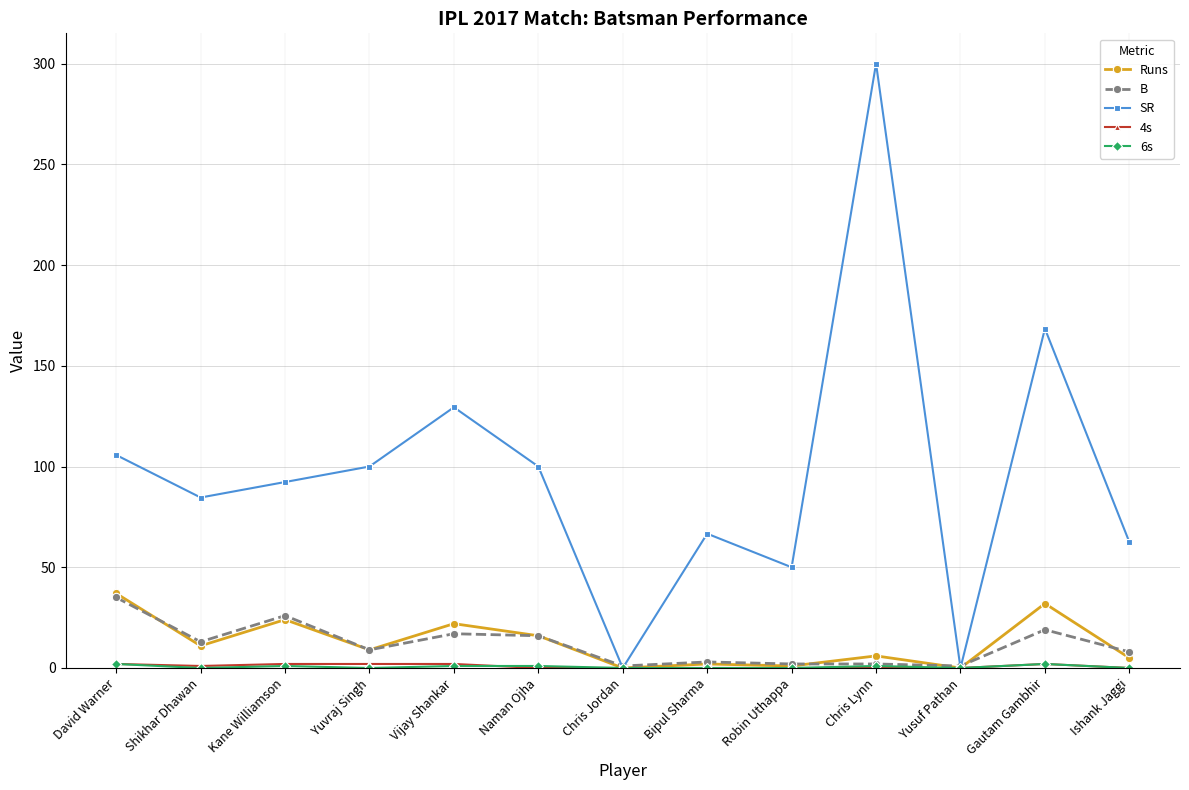

Which label corresponds to the largest value in the chart?

Chris Lynn